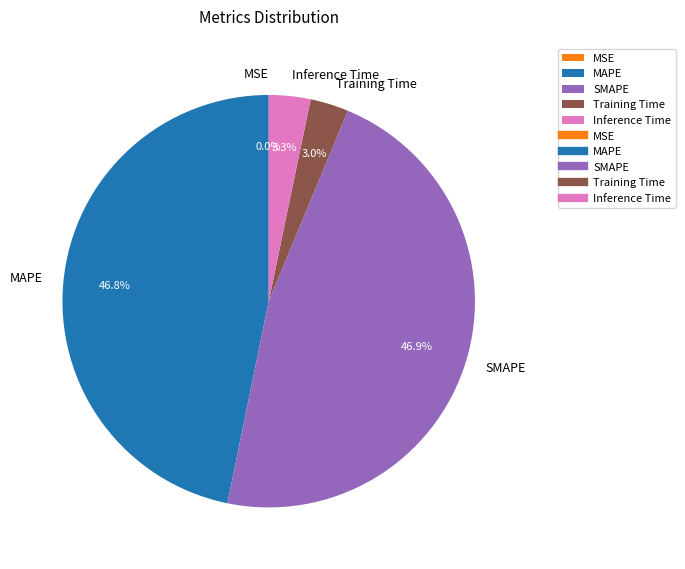

What percentage is the SMAPE slice, to the nearest percent?

47%